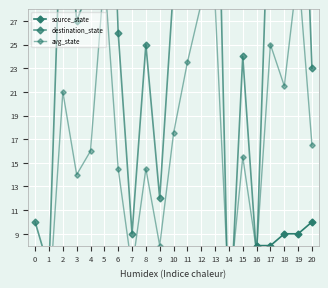

What is the difference between the destination_state values at 4 and 14?

30.0